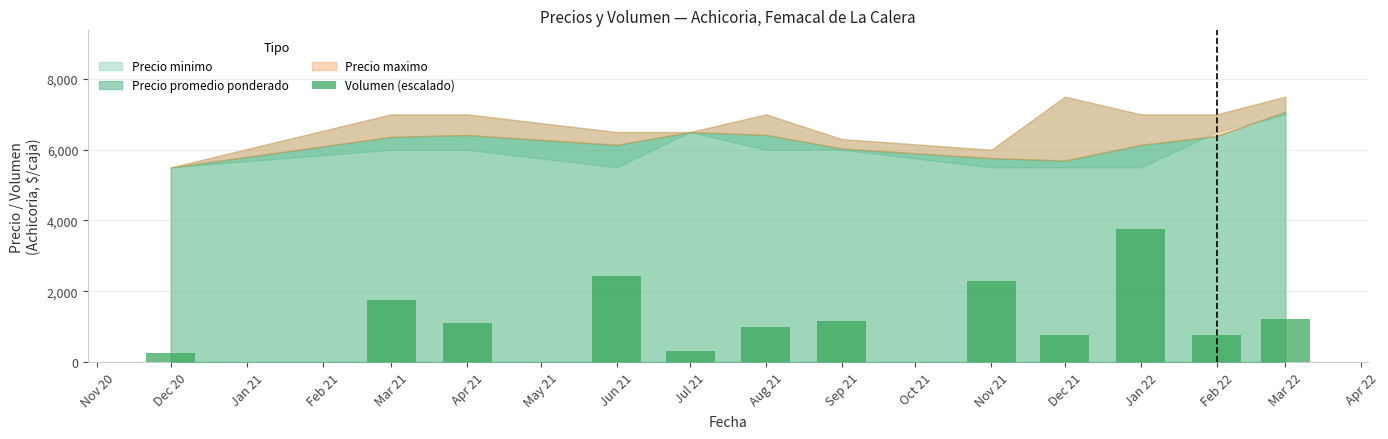

What is the difference between the maximum and minimum values?

3515